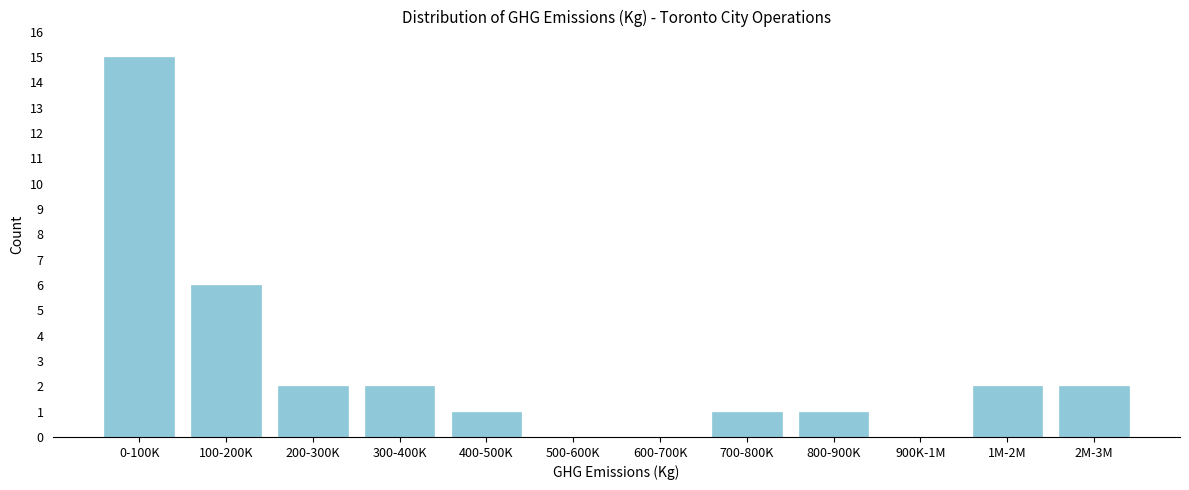

Reading left to right, transcribe all the data shown in this chart.

0-100K=15	100-200K=6	200-300K=2	300-400K=2	400-500K=1	500-600K=0	600-700K=0	700-800K=1	800-900K=1	900K-1M=0	1M-2M=2	2M-3M=2